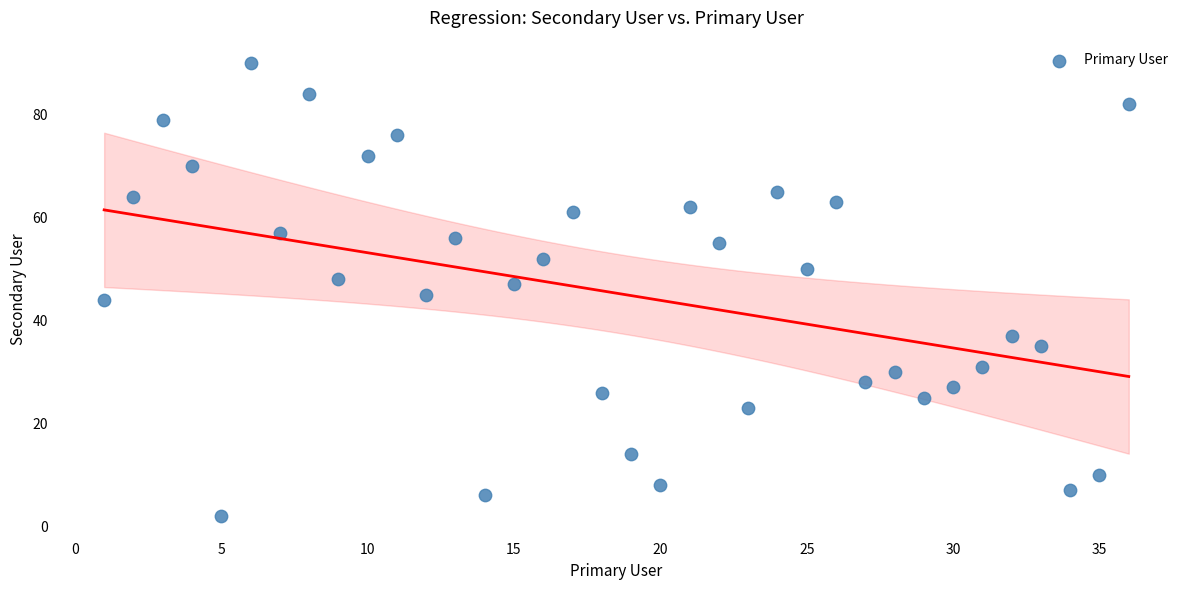

What is the range of X values (max minus min)?

35